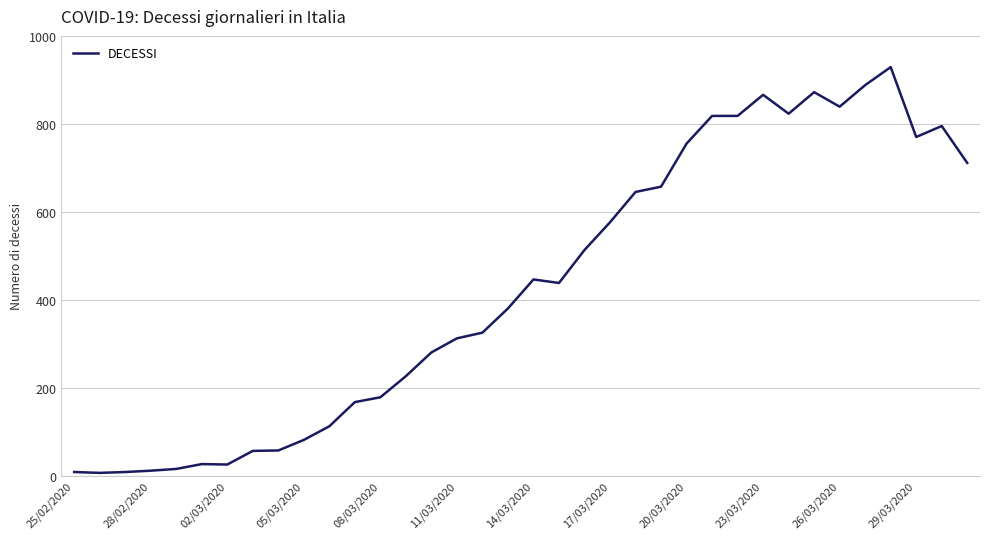

What is the difference between the maximum and minimum values?

923